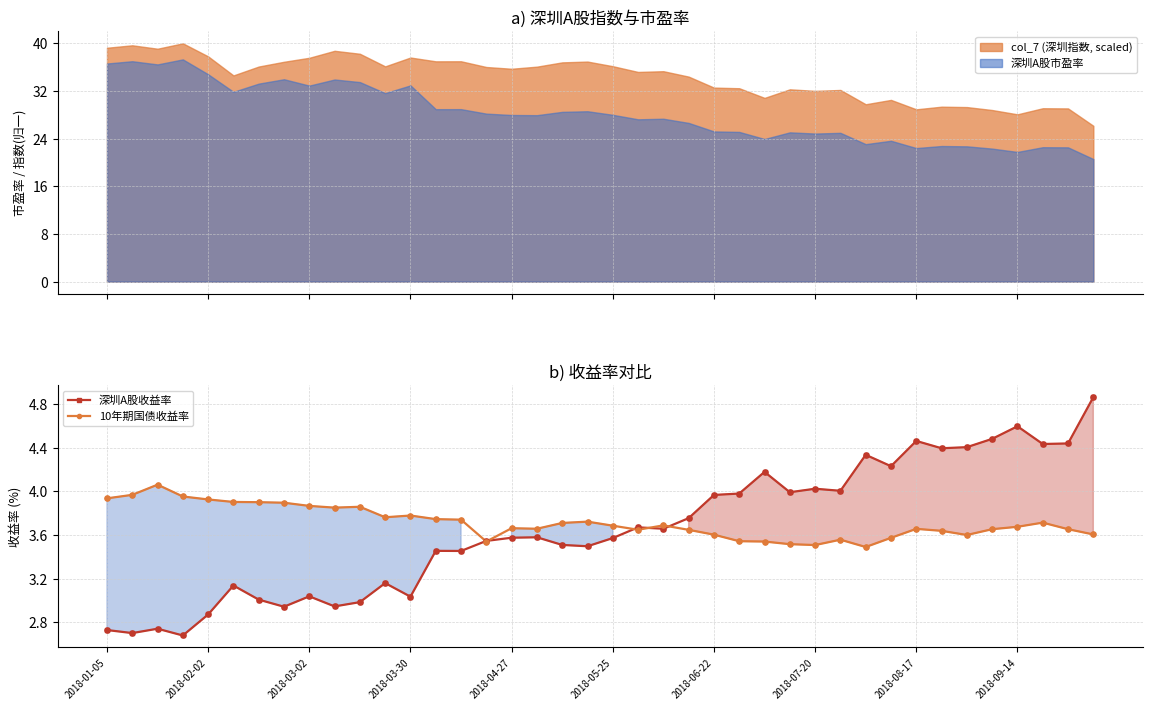

At how many categories does at least one series exceed 3?

40